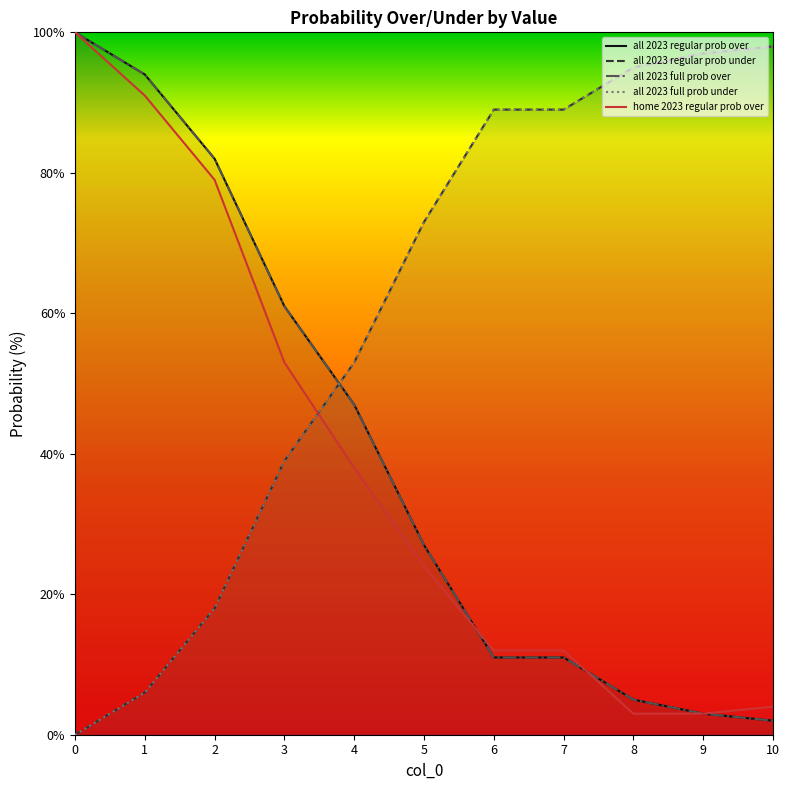

What is the sum of the all 2023 full prob over values at 8 and 7?

16